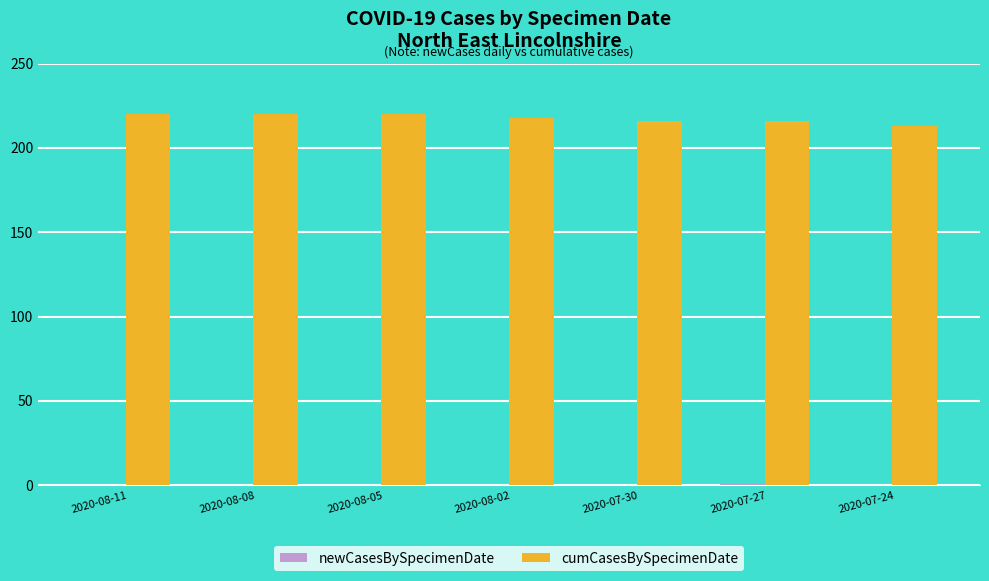

Which series has the largest total across all categories?

cumCasesBySpecimenDate